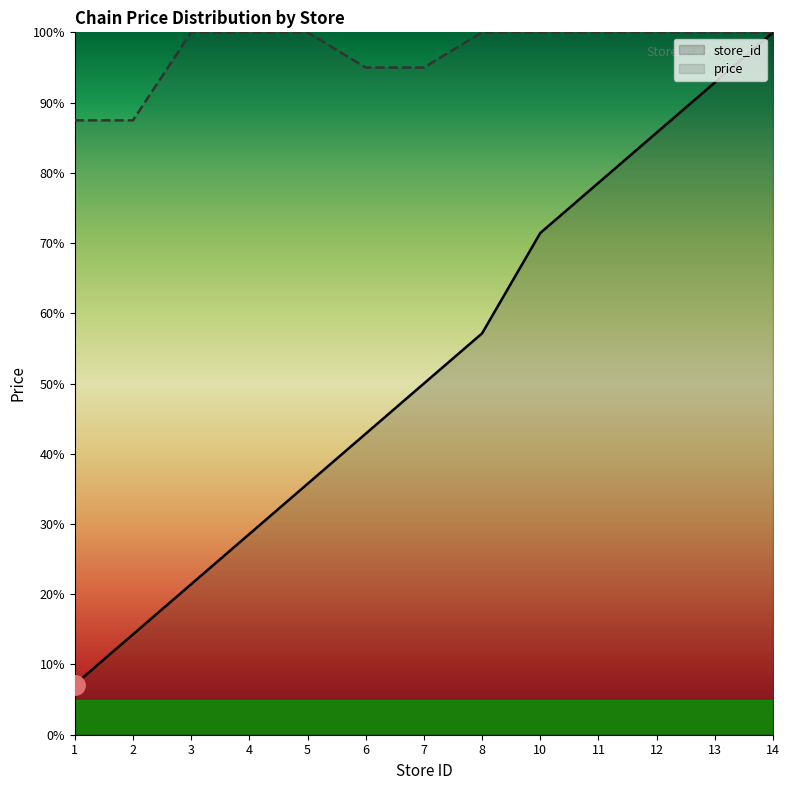

True or false: price and store_id cross at least once.

False